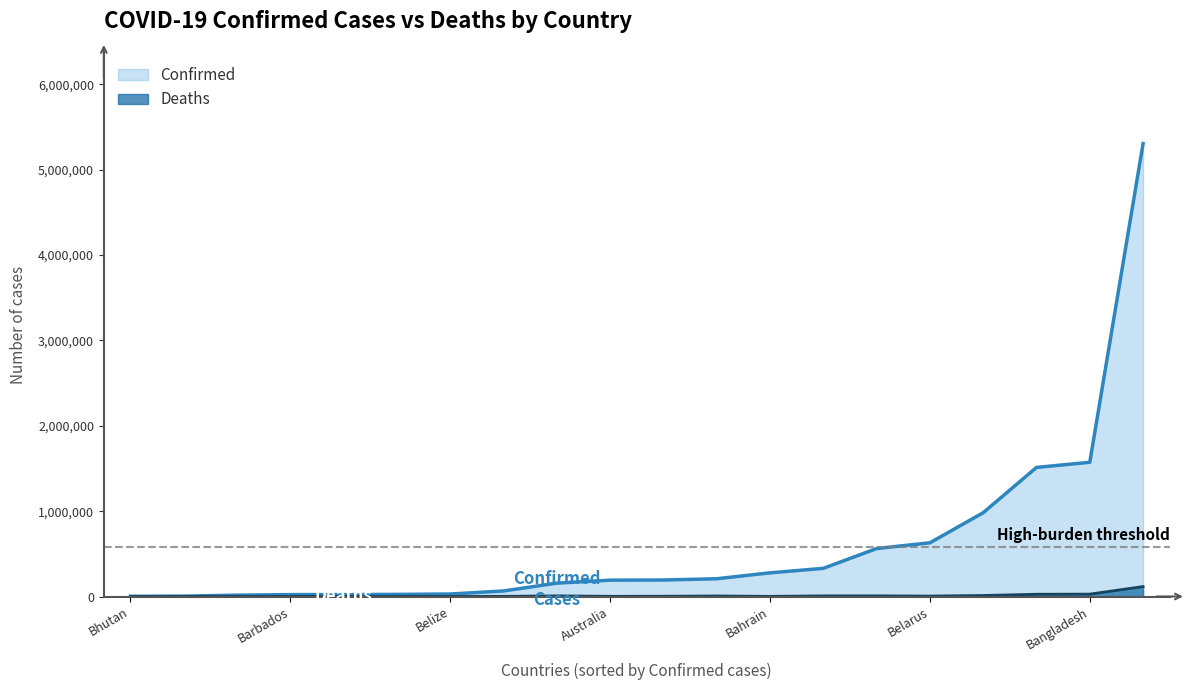

What is the maximum value shown in the chart?

5307159